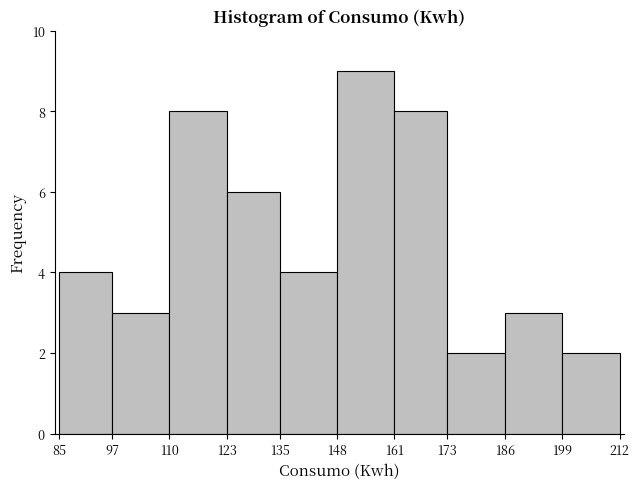

Reading left to right, transcribe this chart: for each bar, give the range it covers on the x-axis and its height. The values are not printed on the chart, so give them approximately, as read against the axis.

85 to 97: 4
97 to 110: 3
110 to 123: 8
123 to 135: 6
135 to 148: 4
148 to 161: 9
161 to 173: 8
173 to 186: 2
186 to 199: 3
199 to 212: 2